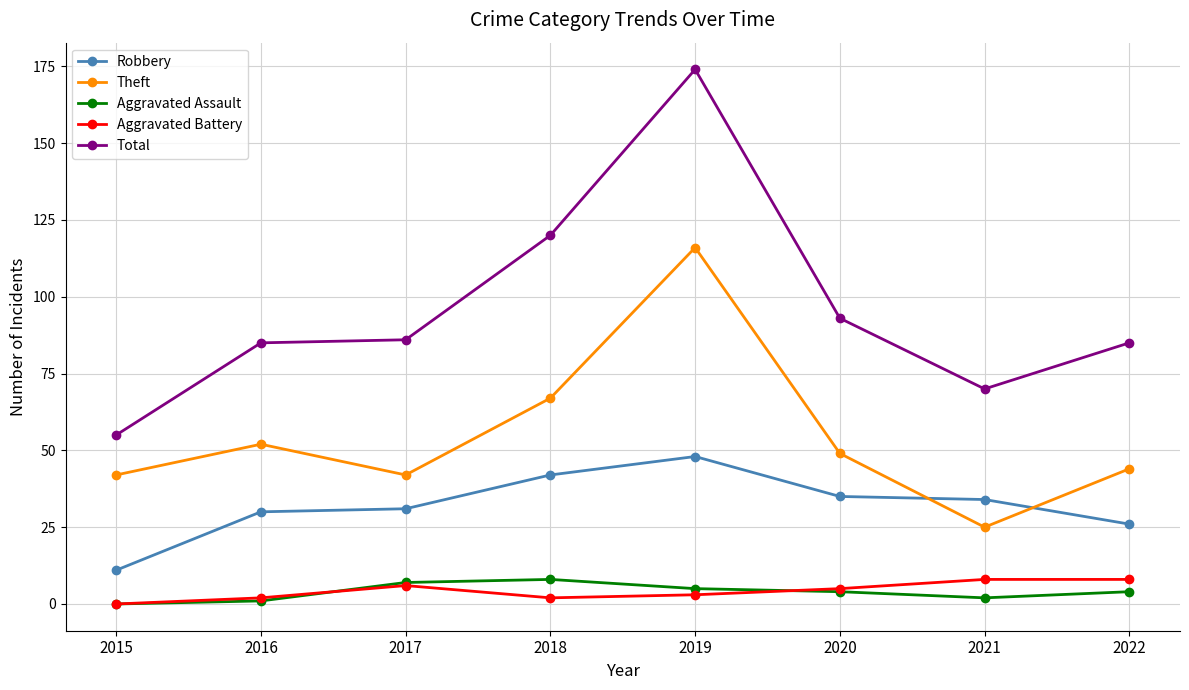

Is it true that Theft equals 62 at 2017?

False